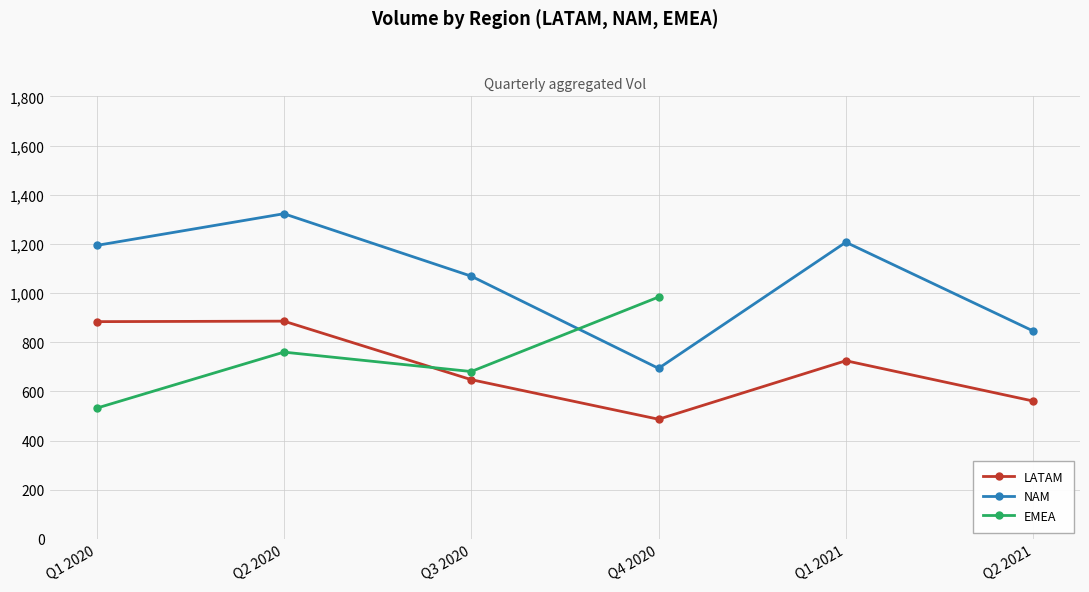

What is the minimum value shown in the chart?

487.0